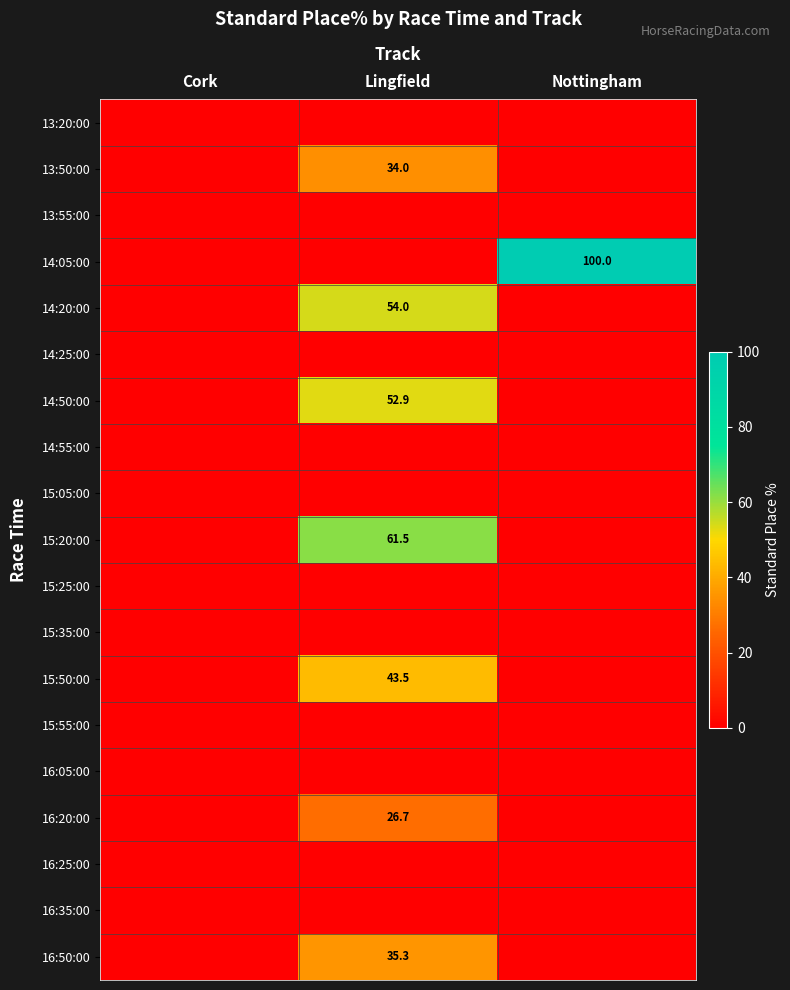

What is the spread (max minus min) of values at Nottingham?

100.0